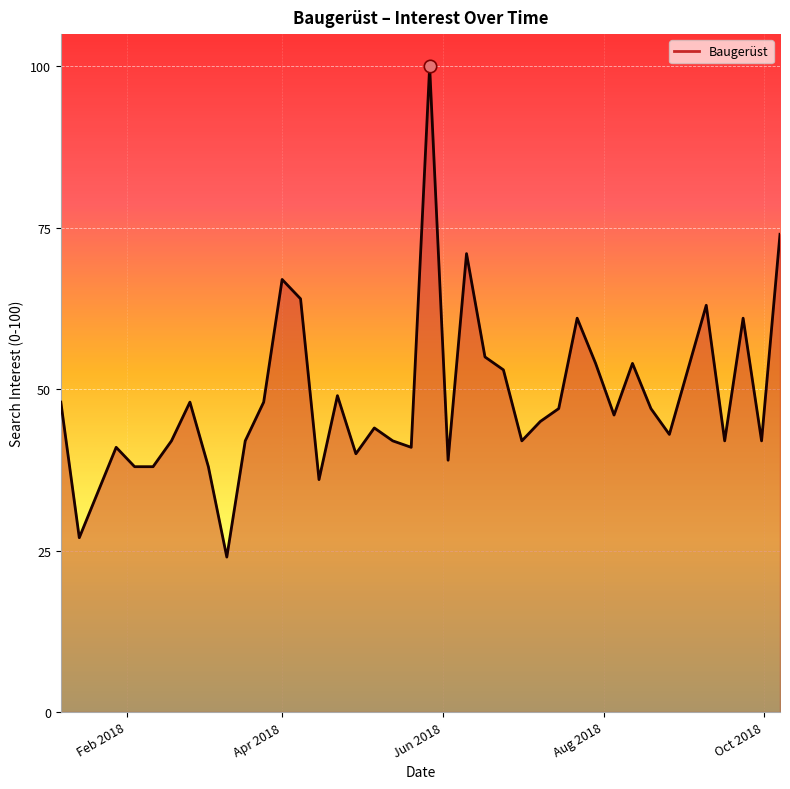

What is the smallest value displayed?

24